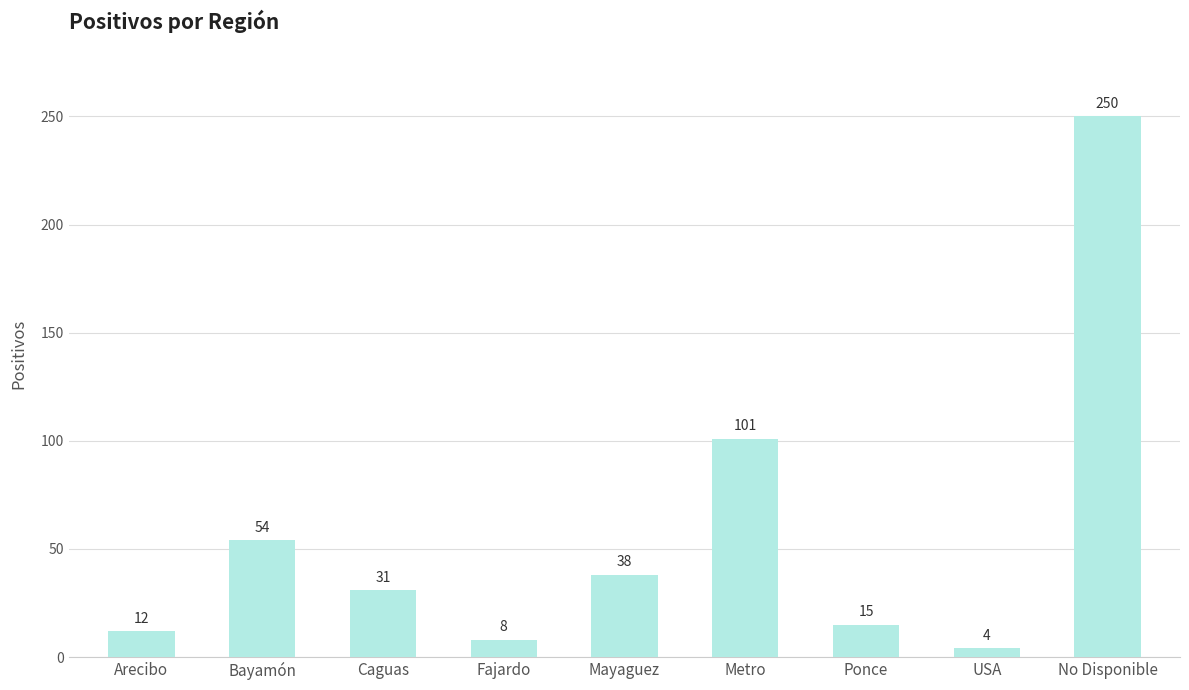

What is the label of the 9th bar from the right?

Arecibo